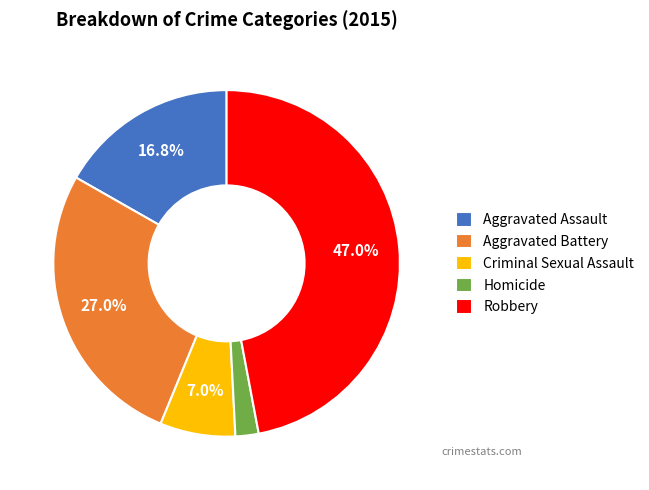

What is the ratio of the value at Homicide to the value at Aggravated Battery?

0.1